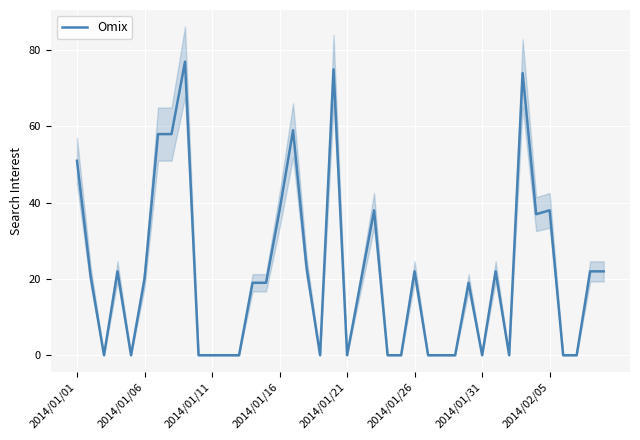

True or false: the data shows -47 at 26.

False